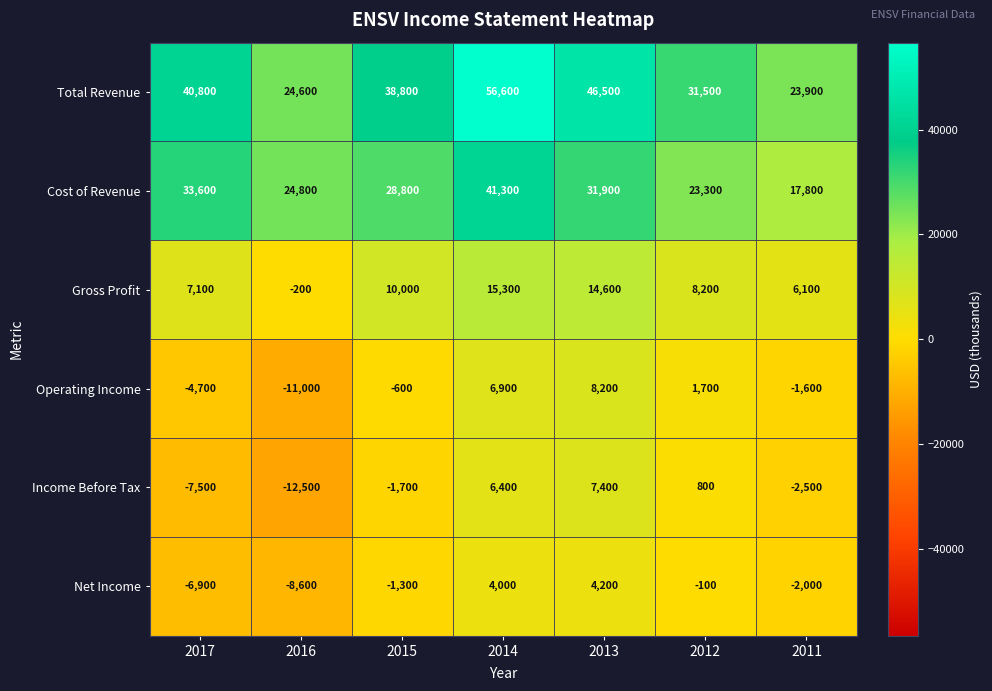

At how many categories does at least one series exceed 29263?

5